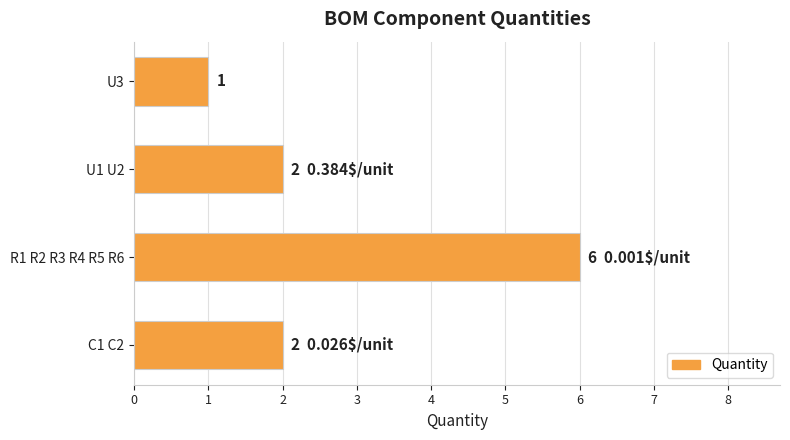

How many distinct data groups are displayed?

1